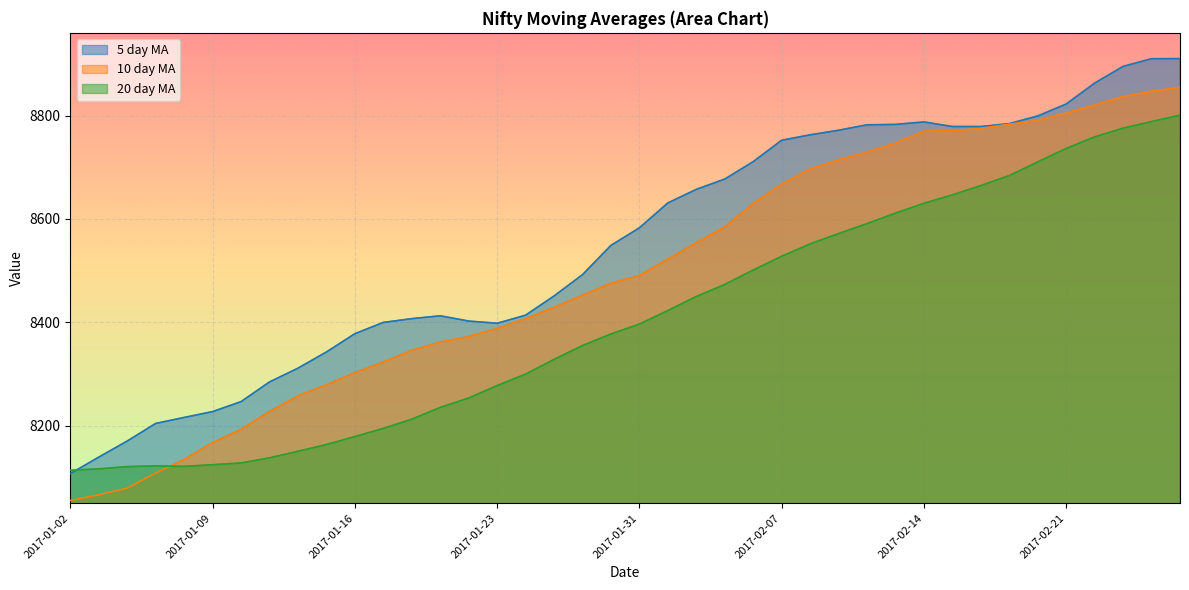

What position from the left is 2017-02-10?

29